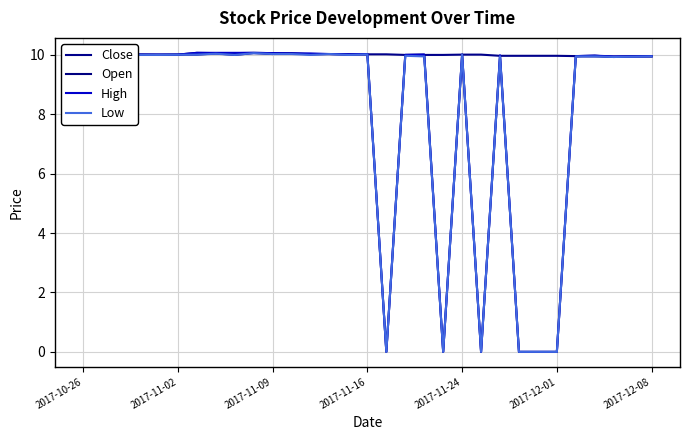

Is this an area chart (filled region under the line)?

No